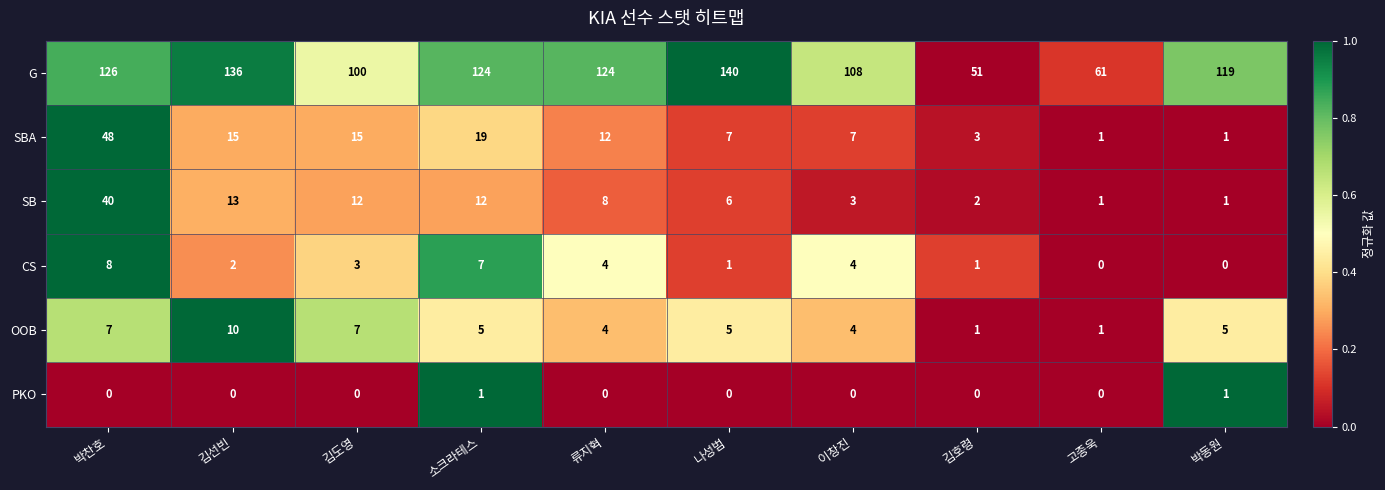

True or false: CS has a value of 5 at 박동원.

False